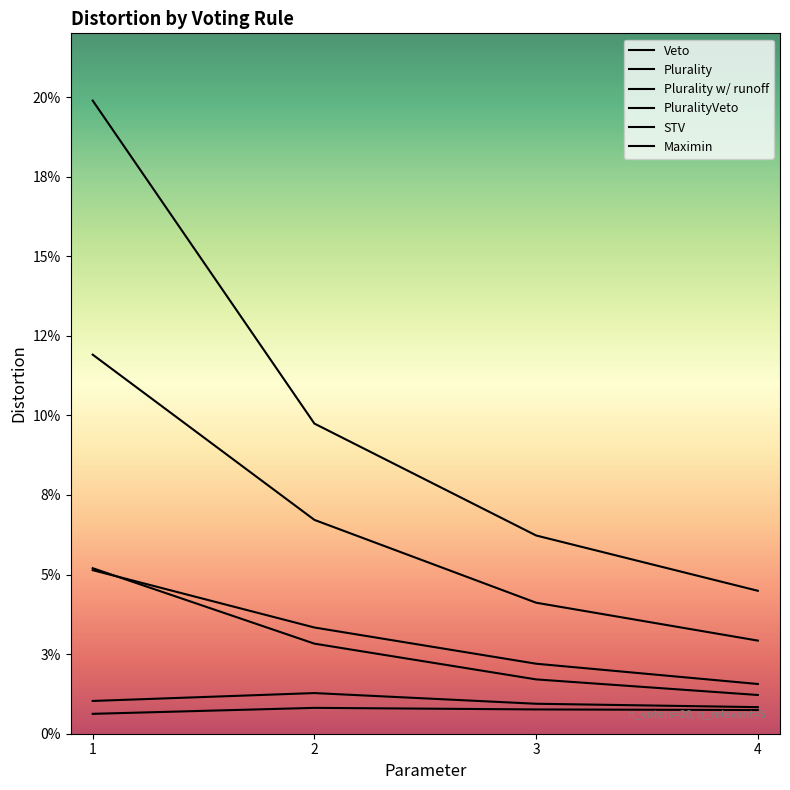

List the series in order of their peak value, lowest first.

Maximin, PluralityVeto, Plurality w/ runoff, STV, Plurality, Veto